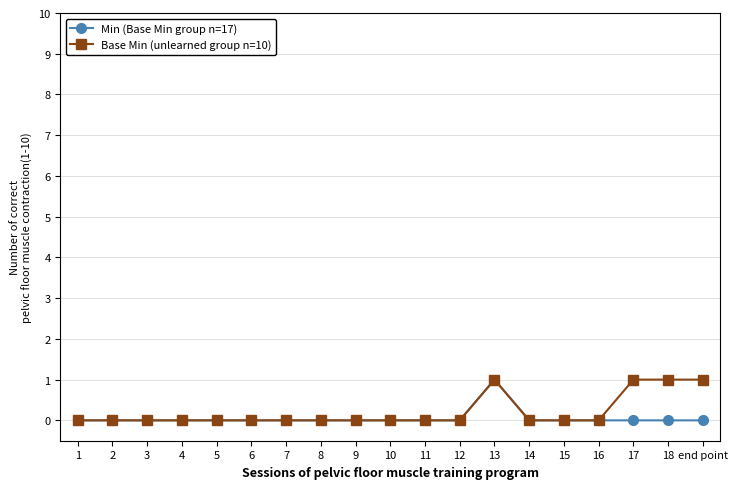

Reading right to left, extract all data points from this chart.

Min (Base Min group n=17): end point=0	18=0	17=0	16=0	15=0	14=0	13=1	12=0	11=0	10=0	9=0	8=0	7=0	6=0	5=0	4=0	3=0	2=0	1=0
Base Min (unlearned group n=10): end point=1	18=1	17=1	16=0	15=0	14=0	13=1	12=0	11=0	10=0	9=0	8=0	7=0	6=0	5=0	4=0	3=0	2=0	1=0